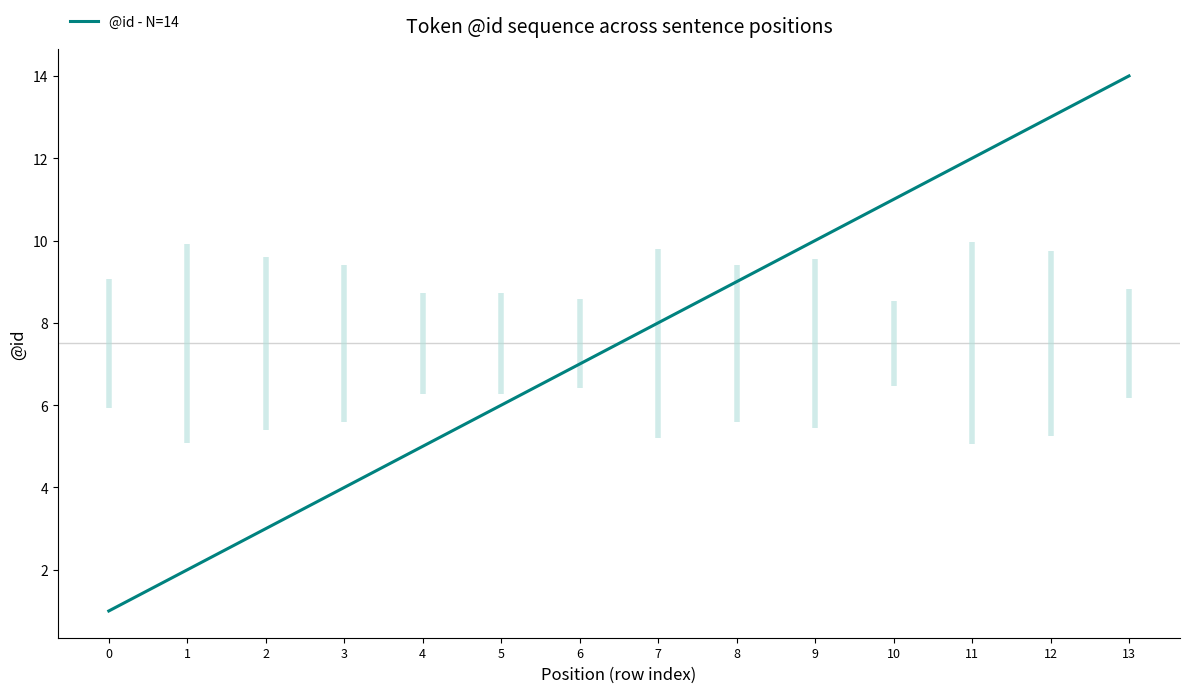

What is the change in value from 8 to 9?

+1